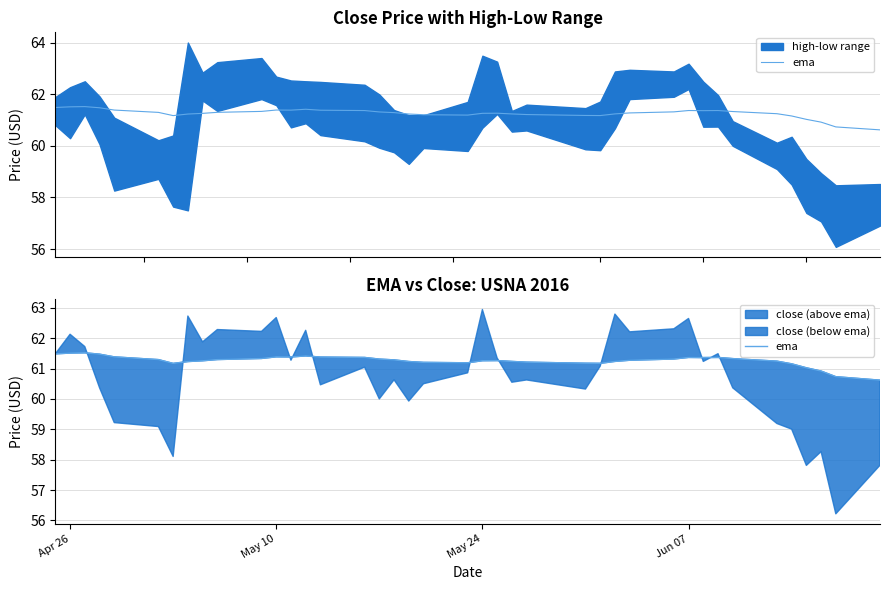

What is the average value?

61.3